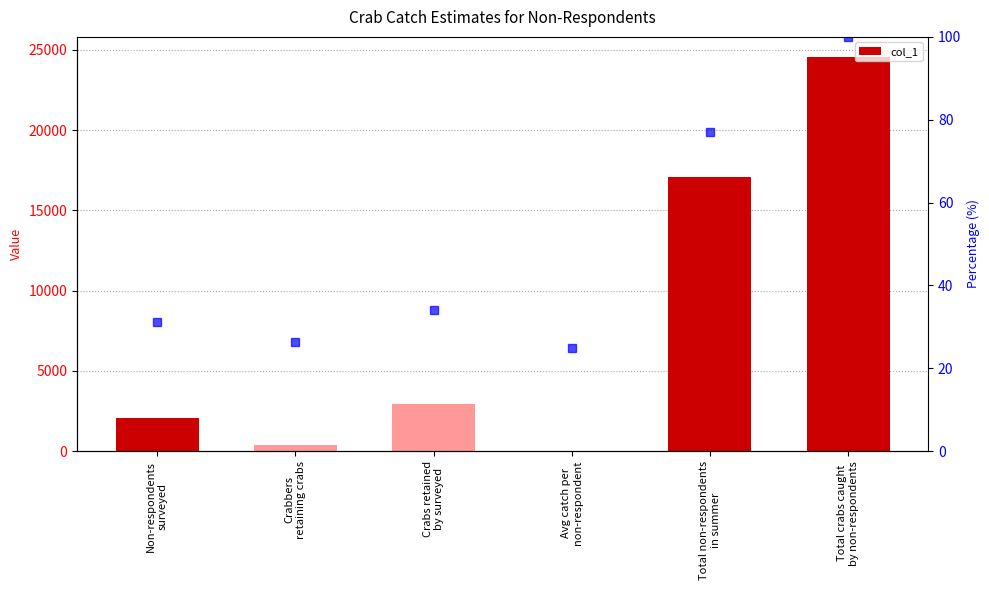

How many bars are there in total?

6